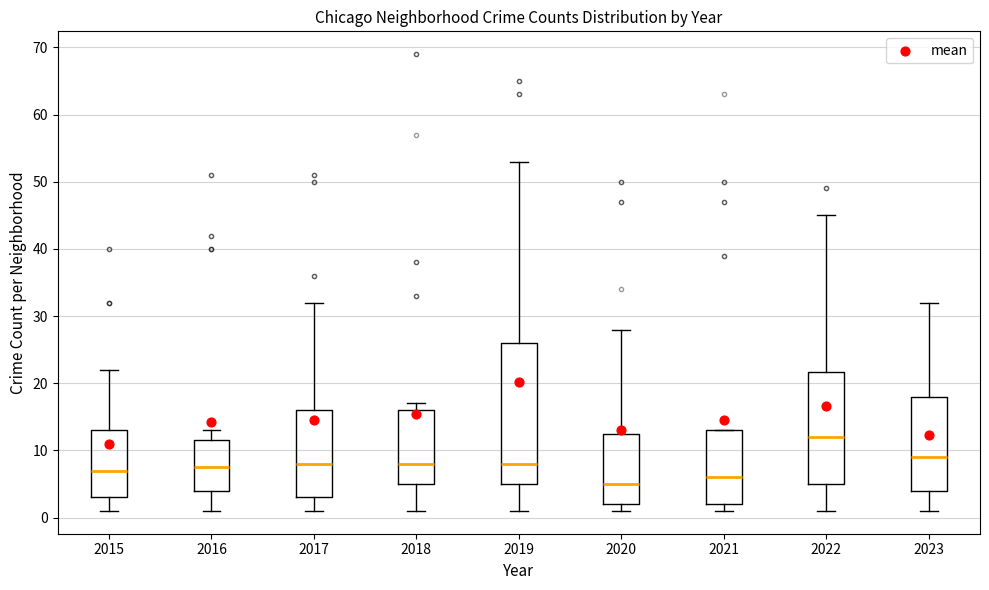

Comparing the boxes themselves (not the whiskers), which one is the tallest?

2019